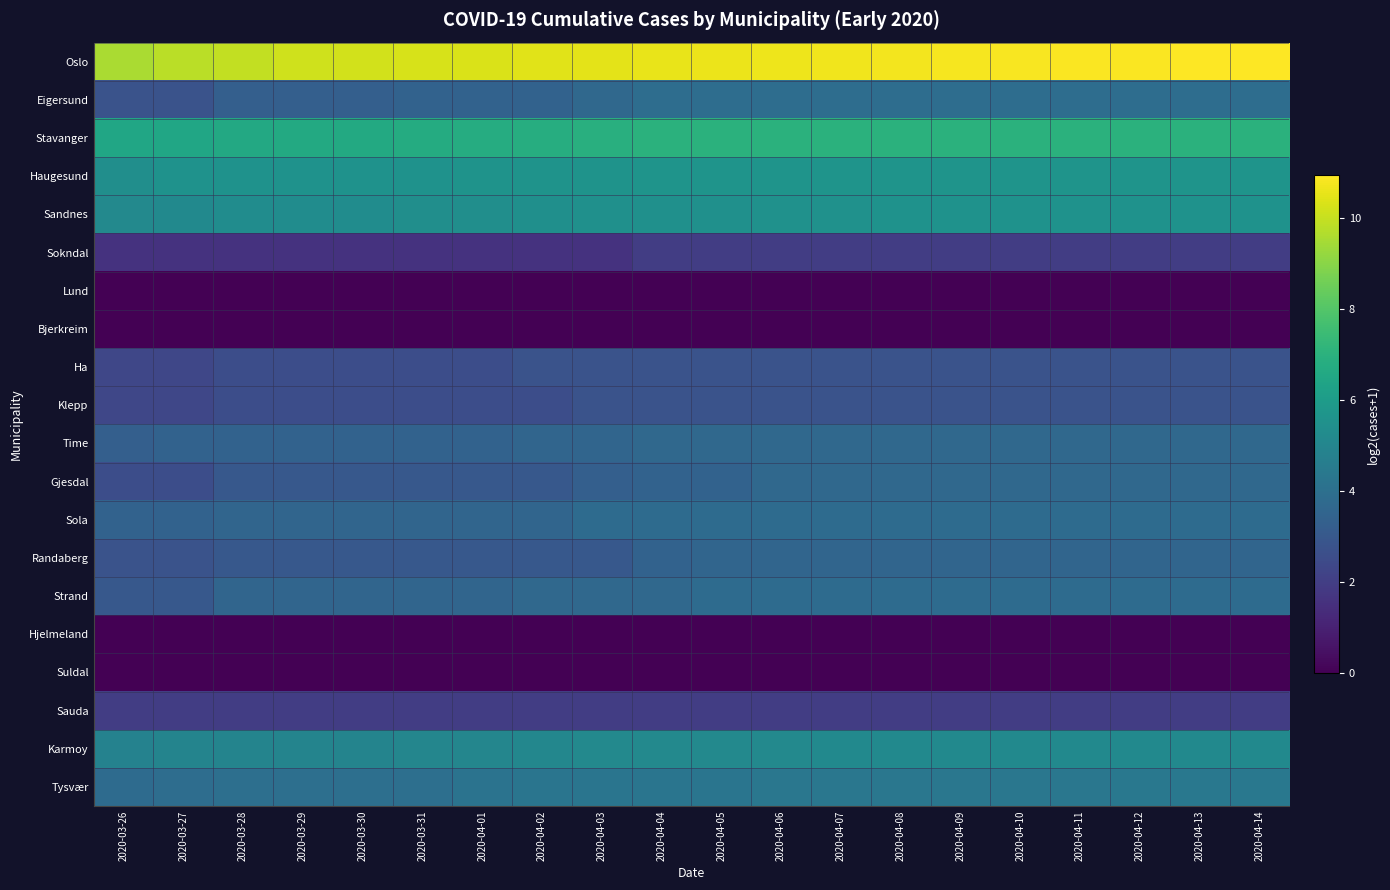

Which has a higher value, 2020-03-30 or 2020-04-12?

2020-04-12